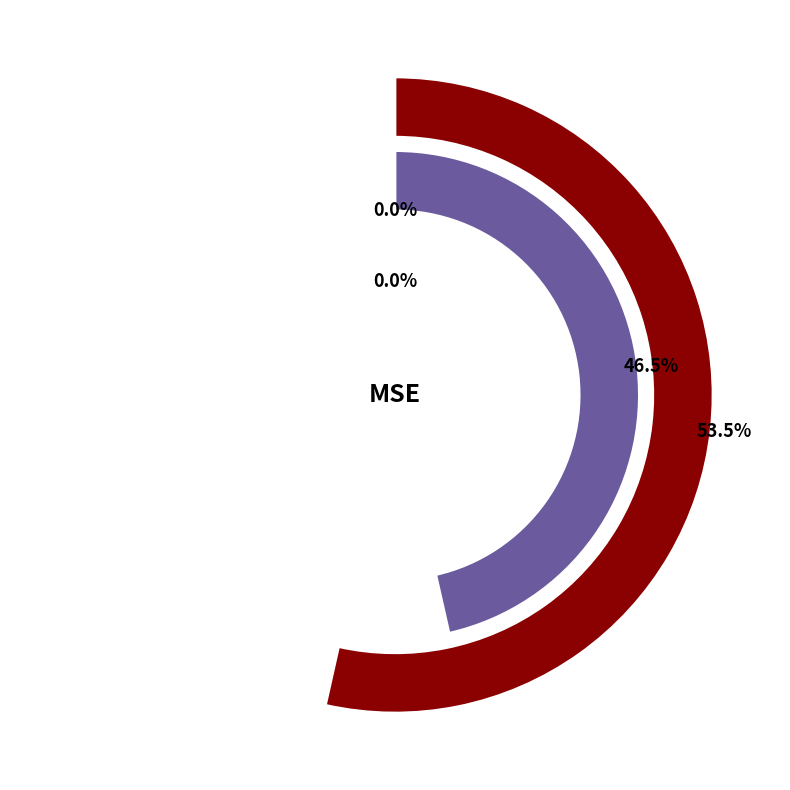

Which category has the smallest portion of the pie?

Training Time